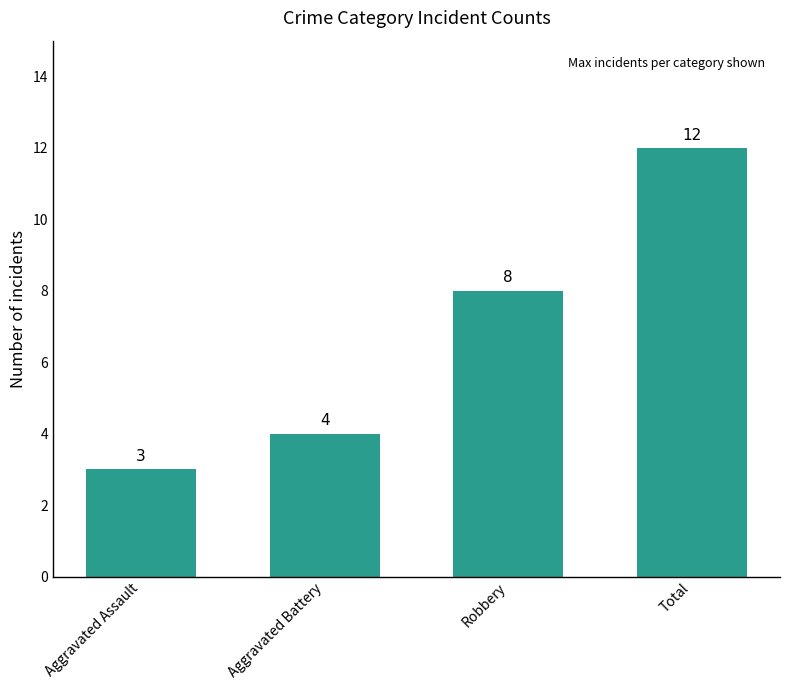

Are the bars horizontal?

No